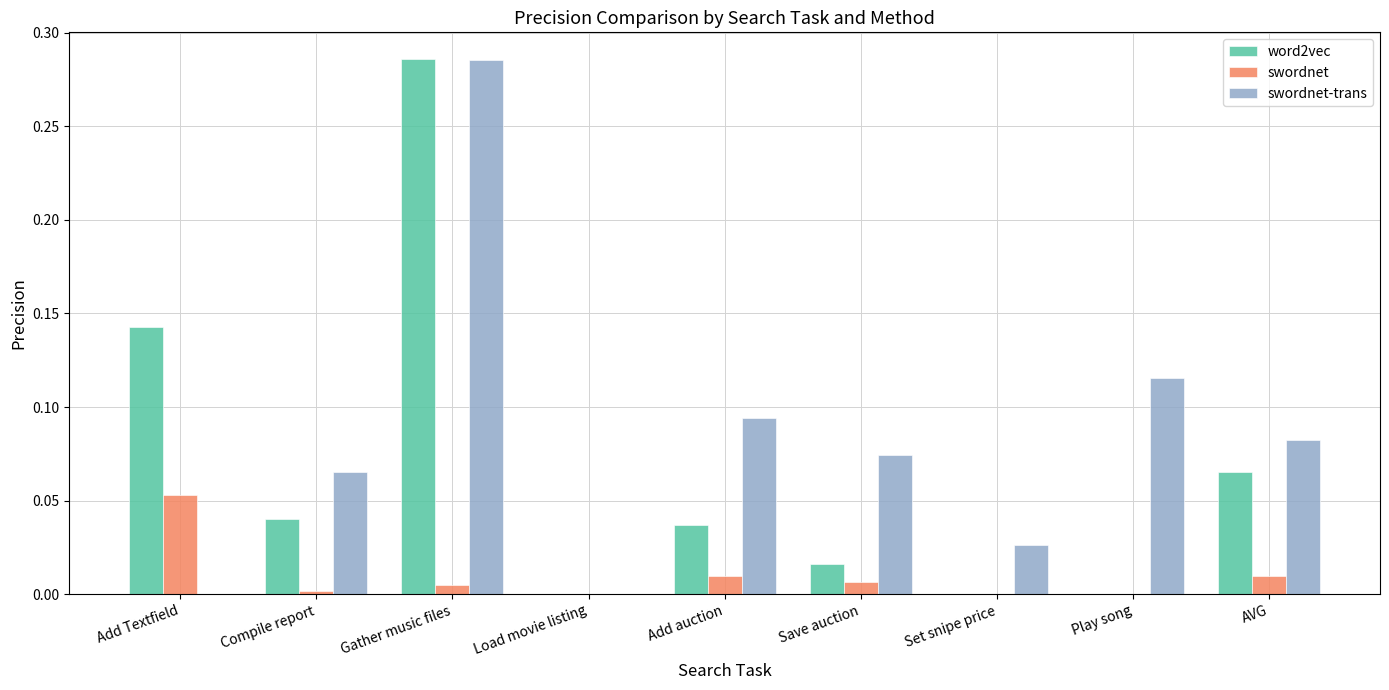

True or false: swordnet-trans has a value of 0.0 at Load movie listing.

True